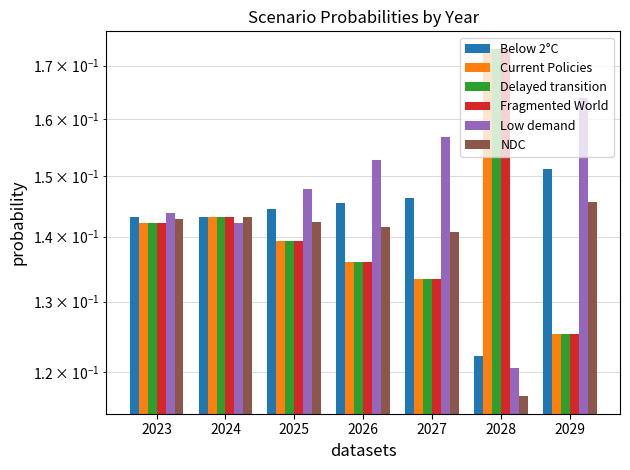

What is the smallest value displayed?

0.1